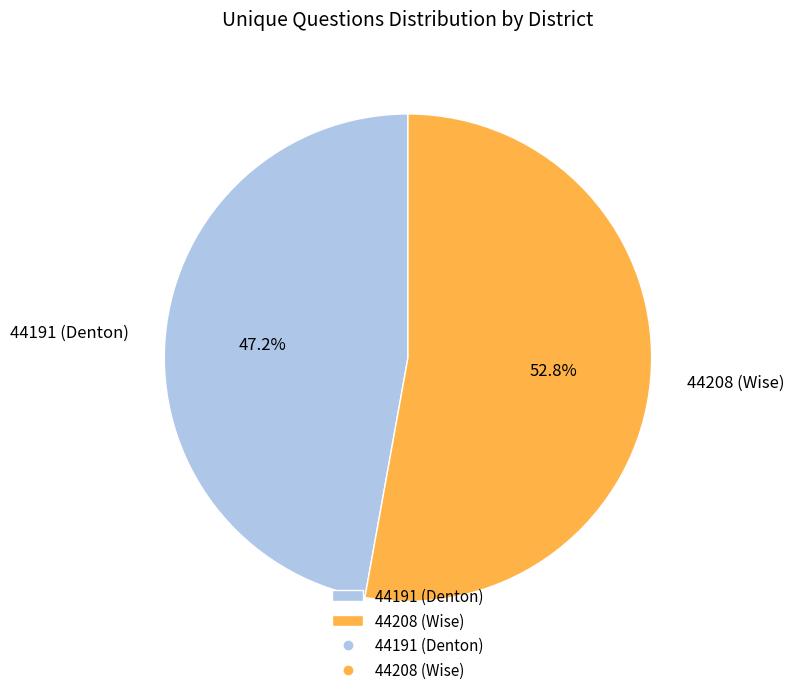

To the nearest percent, what is the average slice percentage?

50%